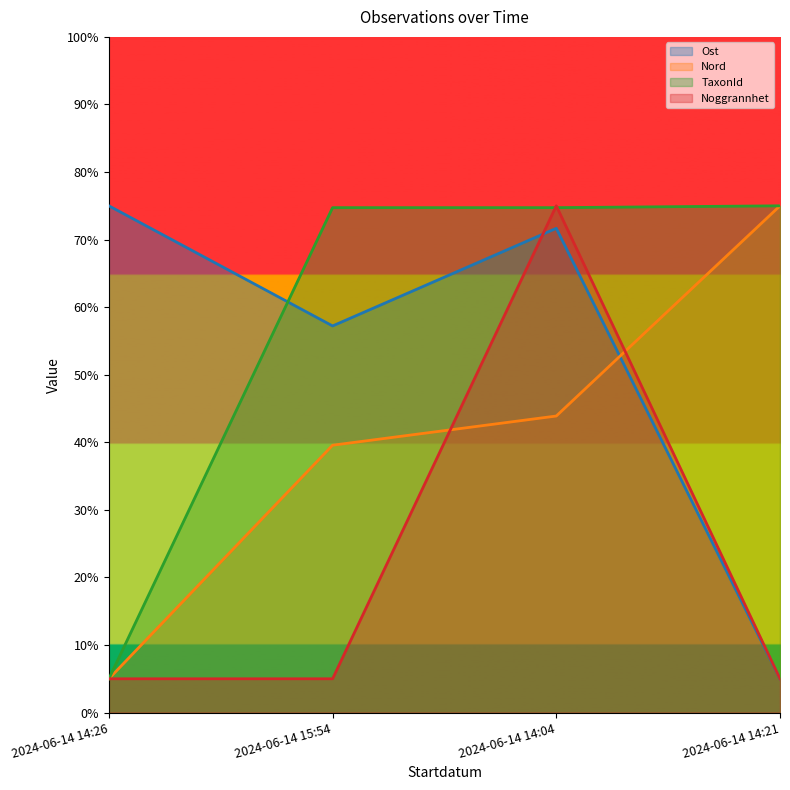

The value of TaxonId at 2024-06-14 14:26 is 49.0. True or false?

False